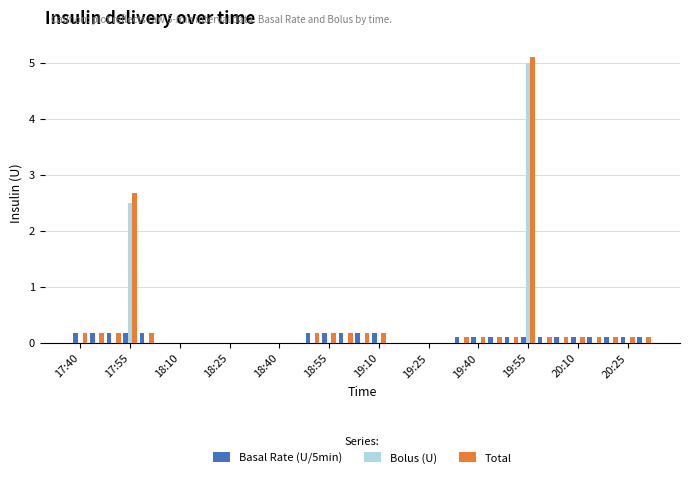

What is the maximum value shown in the chart?

5.1